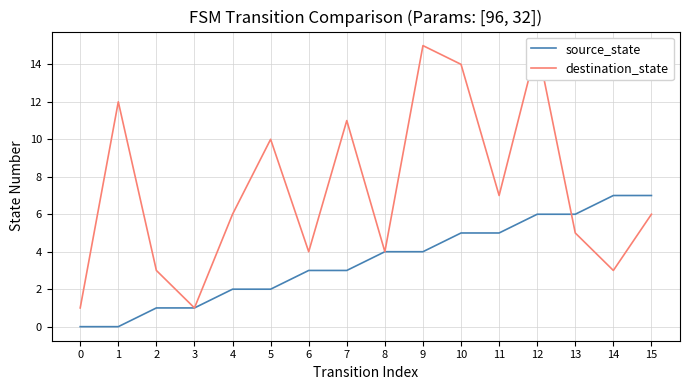

What is the difference between the maximum and minimum values in the destination_state series?

14